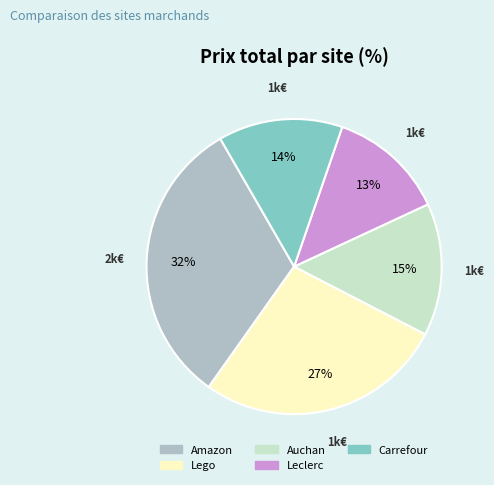

Rank the categories by value from highest to lowest.

Amazon, Lego, Auchan, Carrefour, Leclerc